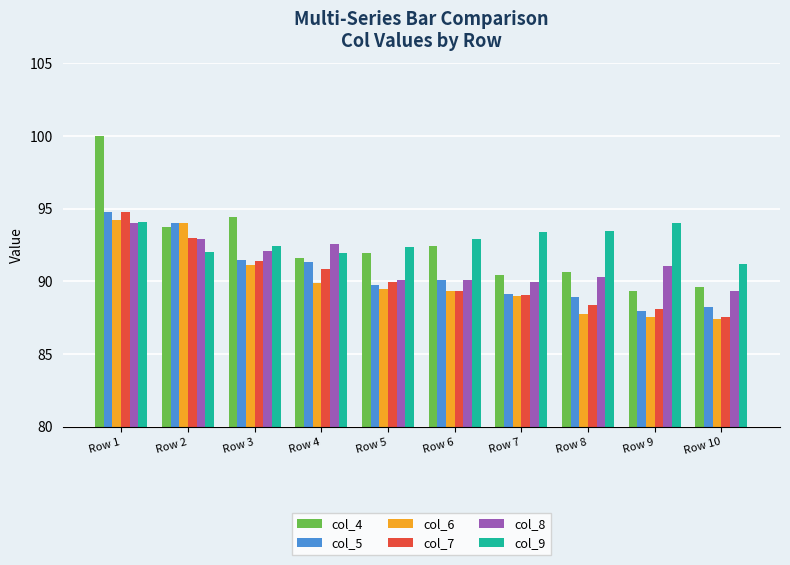

Which category has the highest value across all series?

Row 1